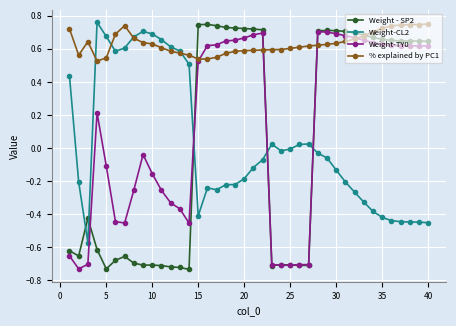

True or false: Weight-CL2 and Weight - SP2 cross at least once.

True